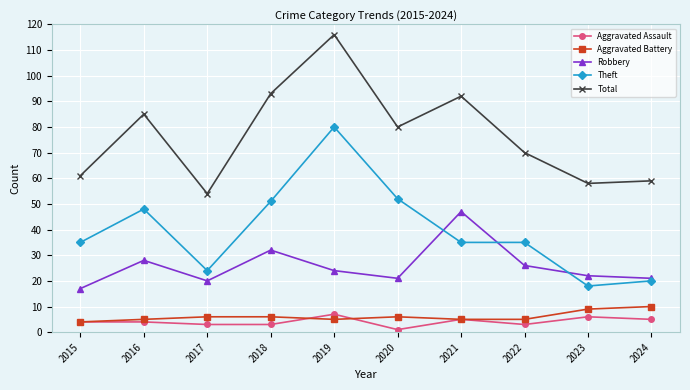

True or false: Aggravated Battery and Theft cross at least once.

False